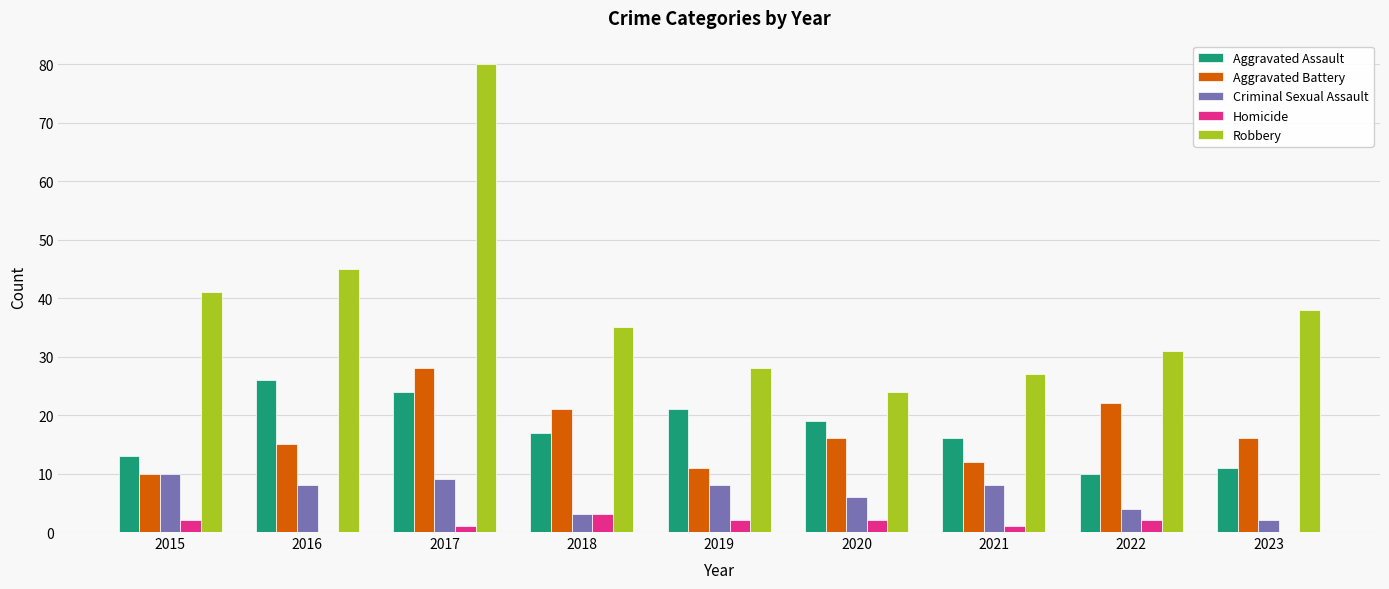

What are all the series names shown in the legend?

Aggravated Assault, Aggravated Battery, Criminal Sexual Assault, Homicide, Robbery